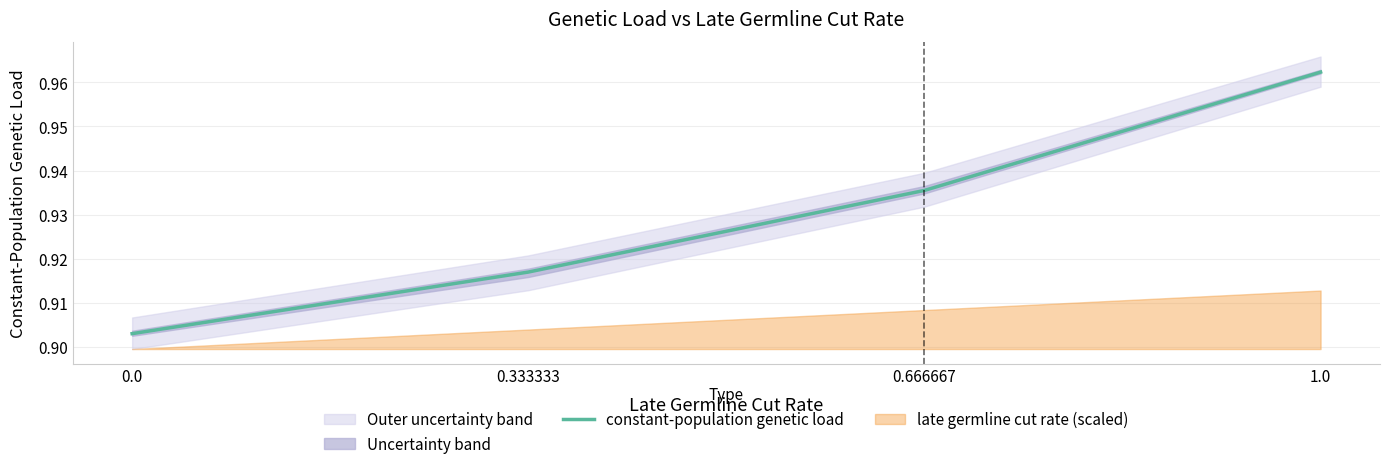

At which category does the chart reach its peak across all series?

1.0